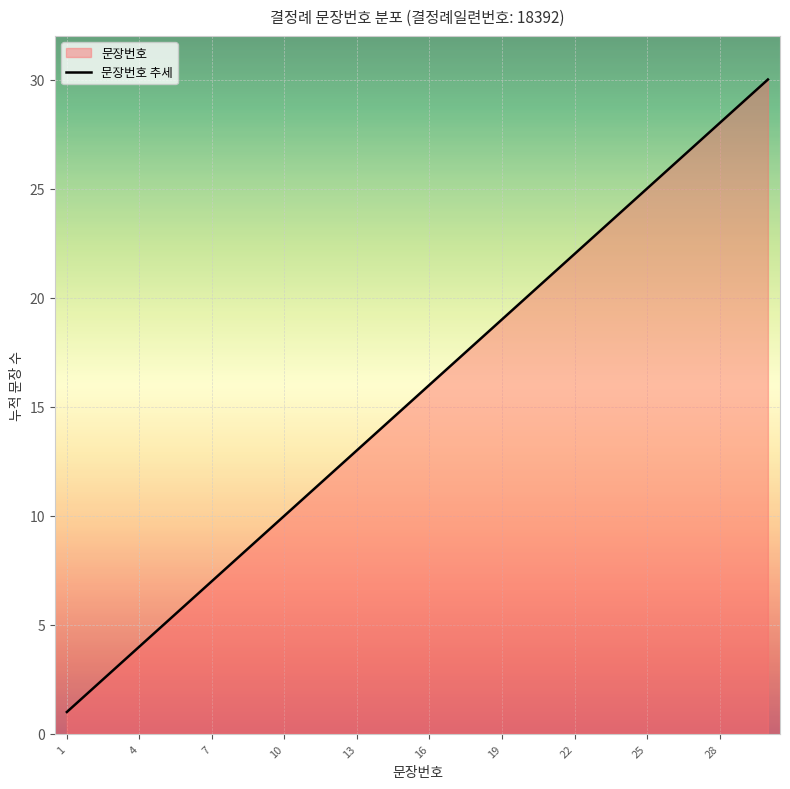

The value at 28 is 16. True or false?

False